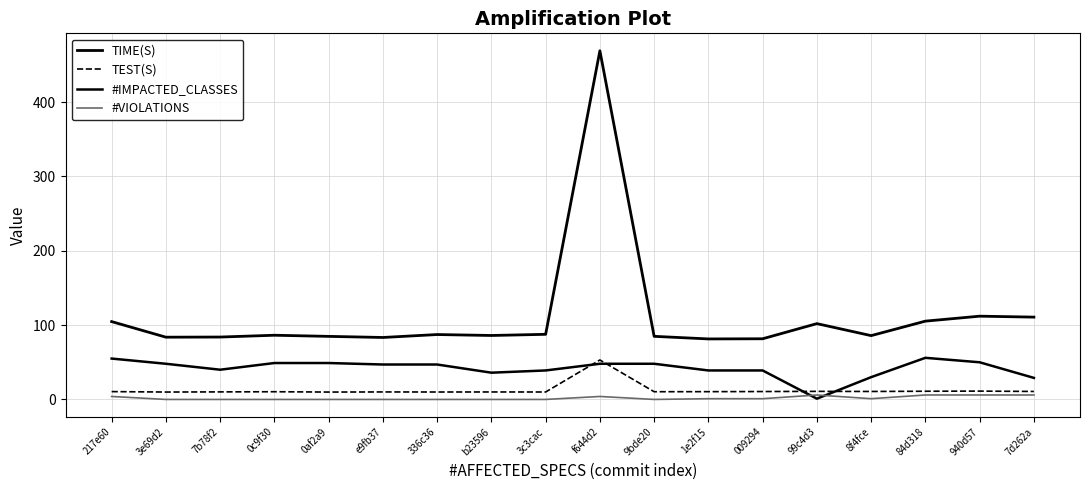

Which category has the highest value across all series?

f644d2